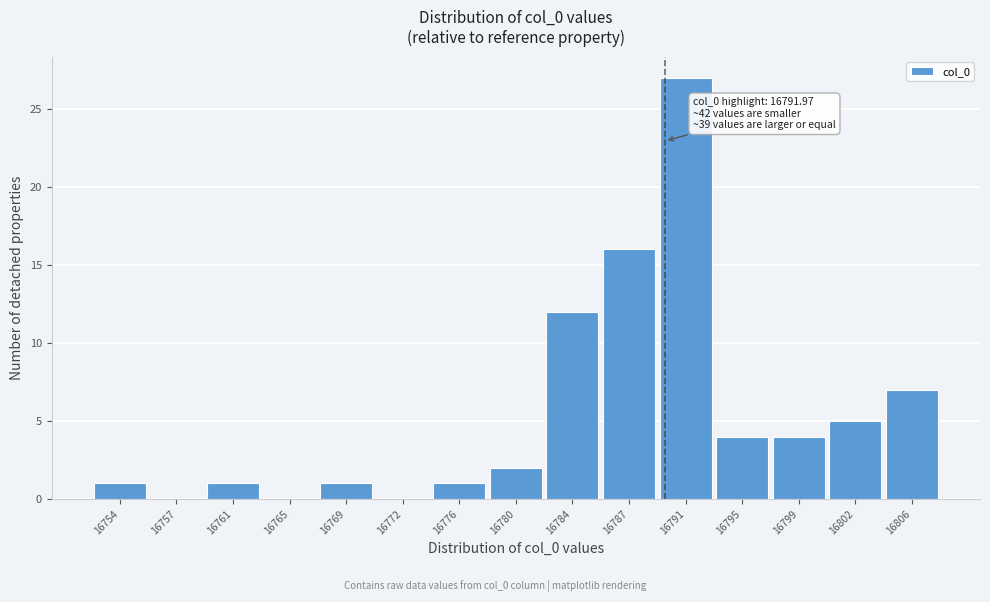

Reading left to right, transcribe all the data shown in this chart.

16754=1	16757=0	16761=1	16765=0	16769=1	16772=0	16776=1	16780=2	16784=12	16787=16	16791=27	16795=4	16799=4	16802=5	16806=7